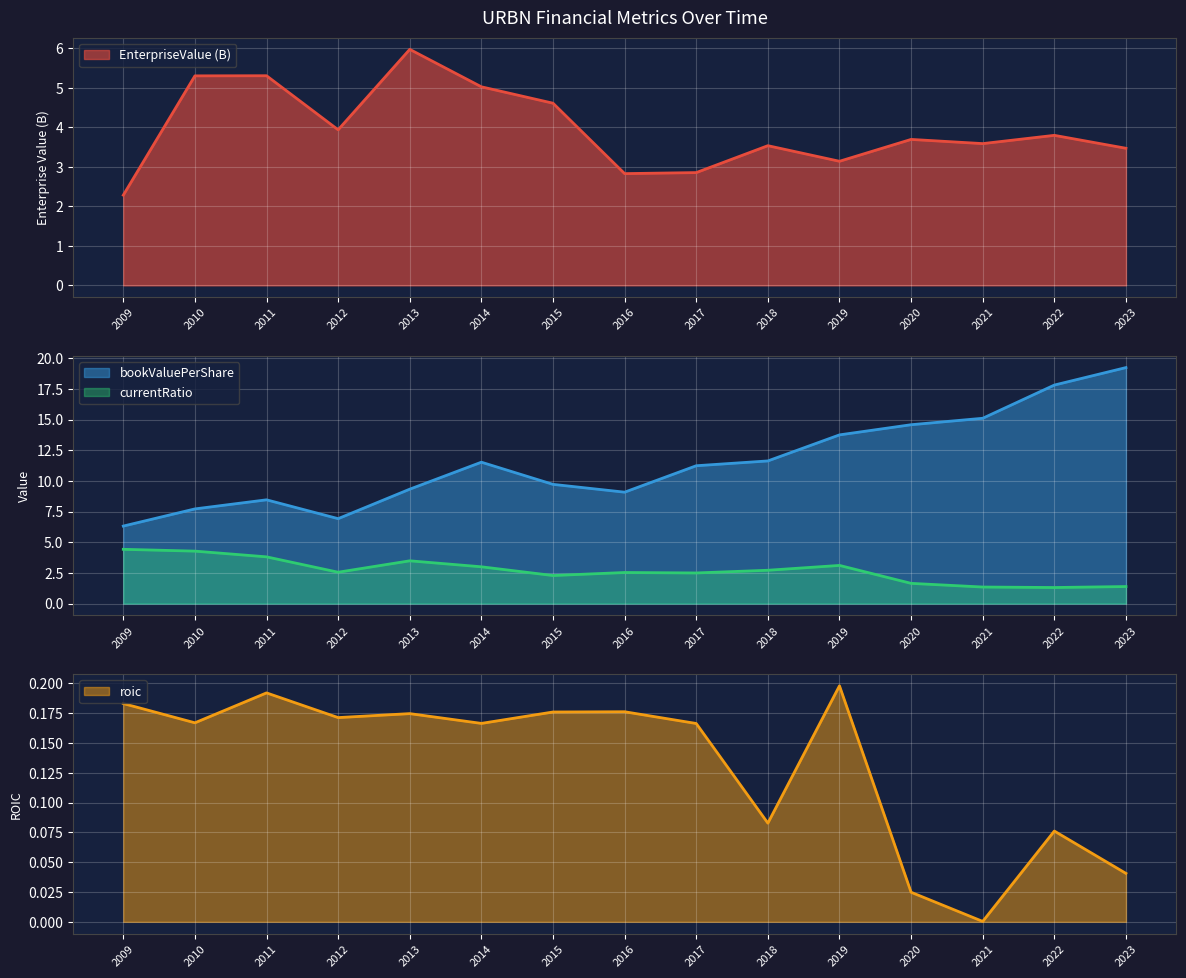

The value of EnterpriseValue (B) at 2018 is 3.5. True or false?

True